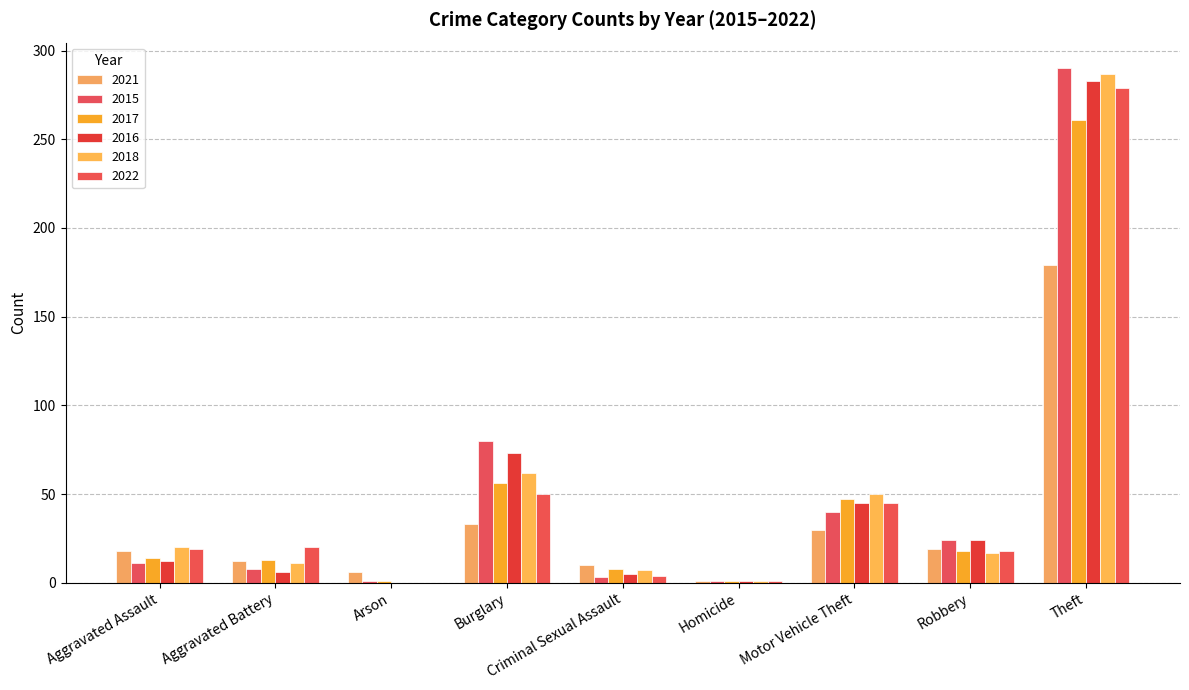

At which label does 2015 reach its minimum?

Arson